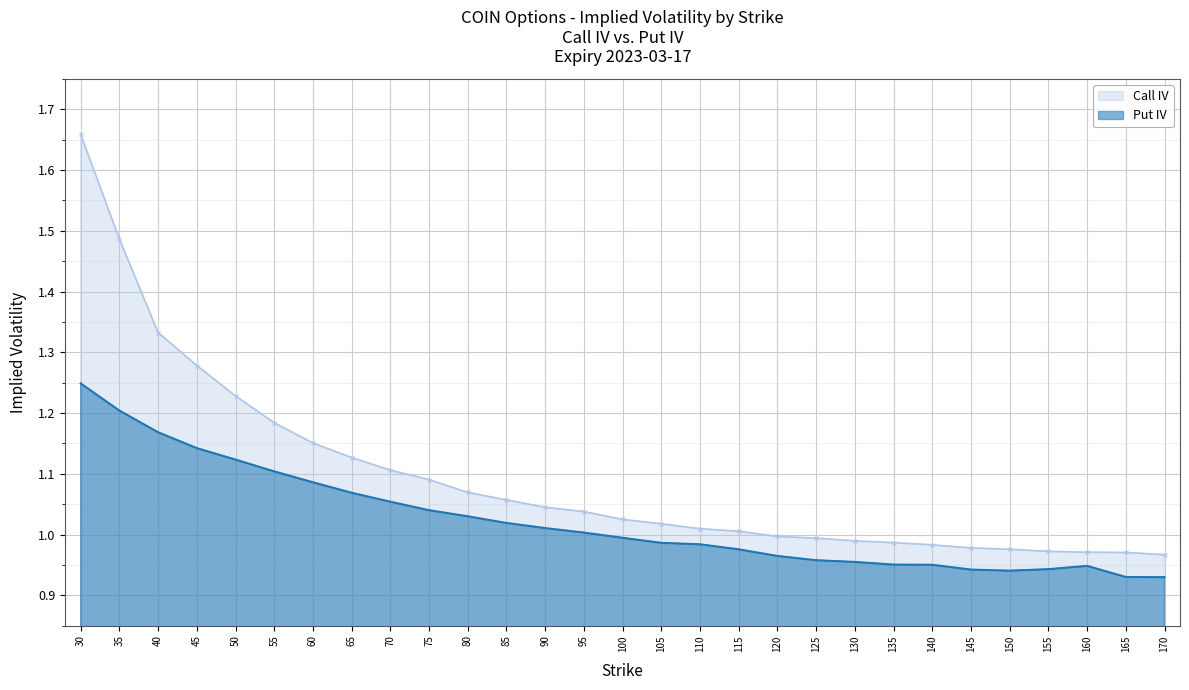

How many data points does each series have?

29